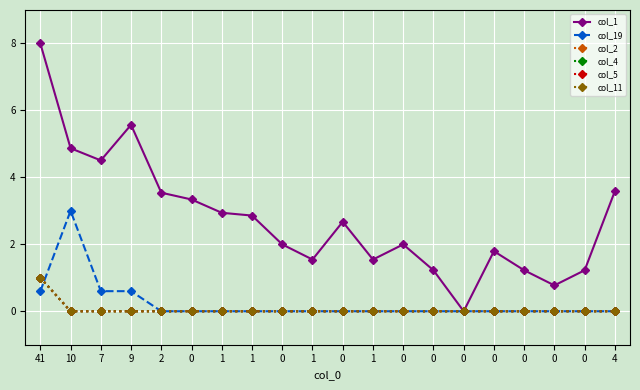

True or false: col_2 and col_1 intersect in this chart.

False